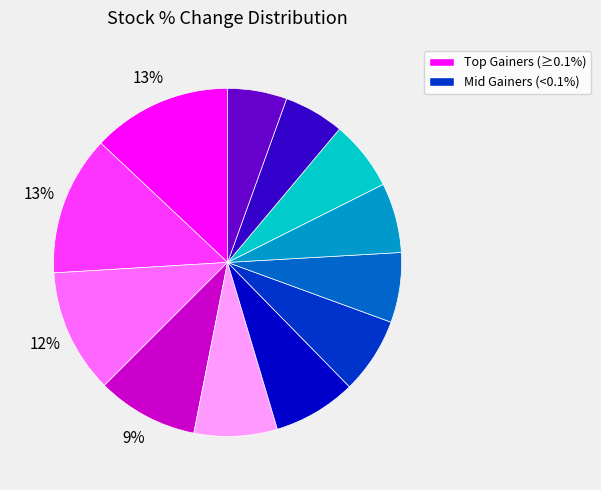

How many segments does this pie chart have?

12